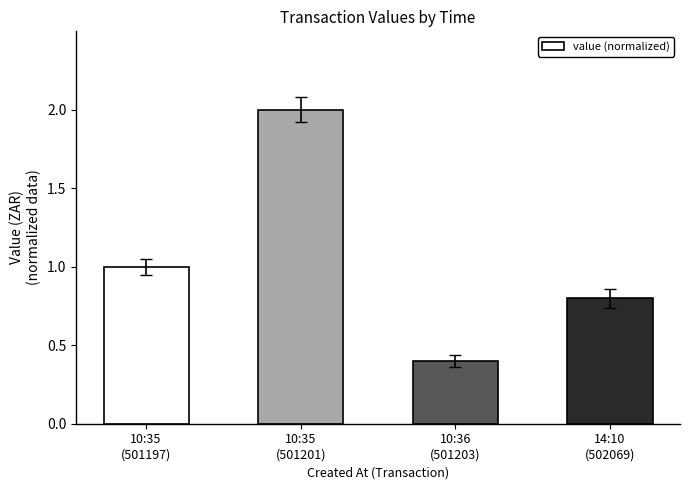

How many data points does each series have?

4